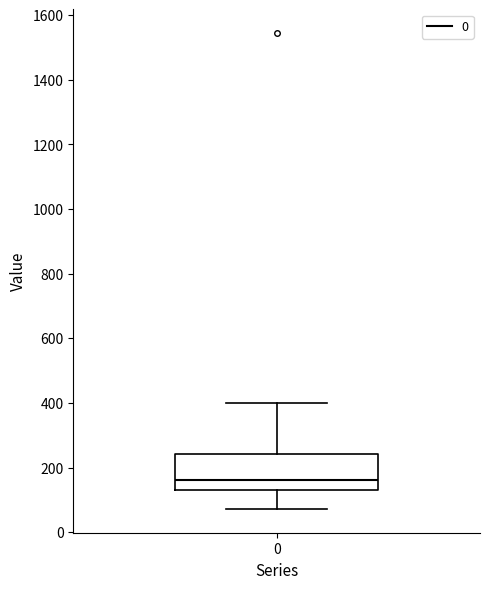

Where does the upper whisker of the box at x = 0 end on the y-axis? The values are not printed on the chart, so give them approximately, as read against the axis.

400